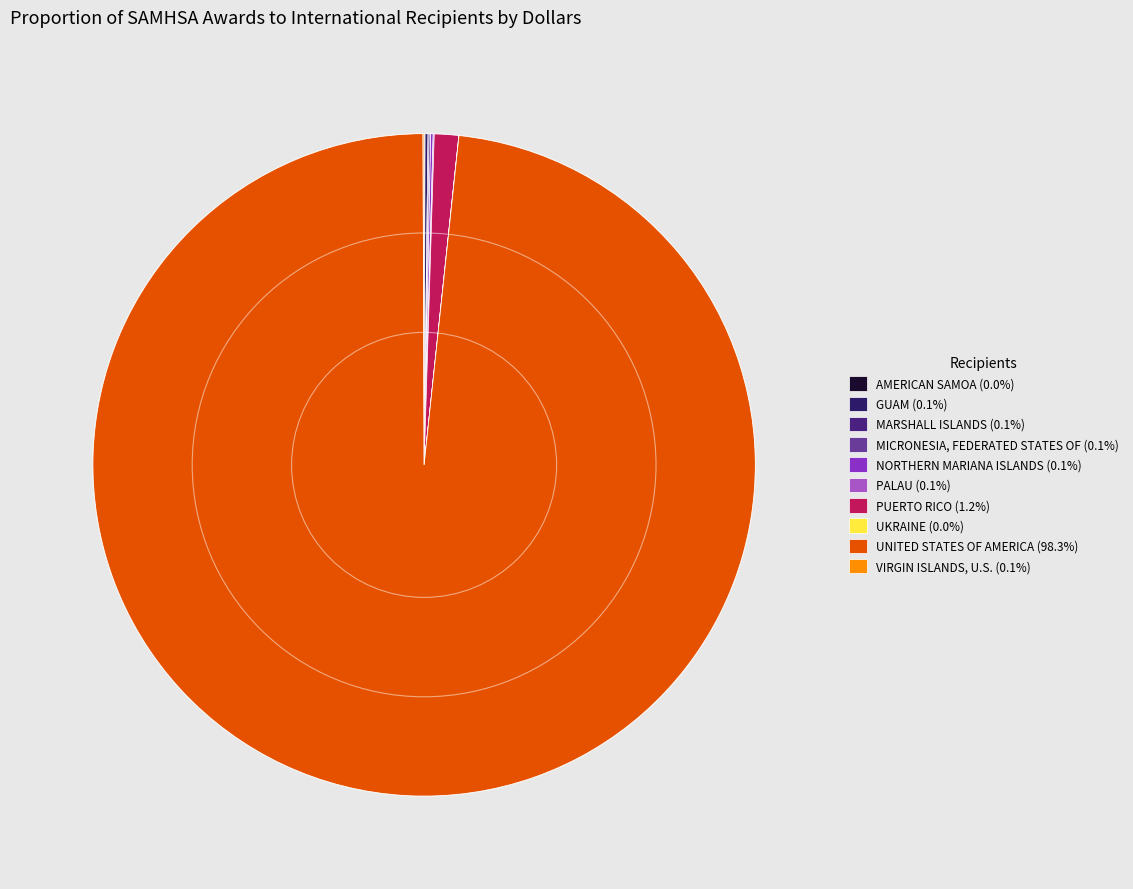

The AMERICAN SAMOA slice represents 0% of the pie. True or false?

True